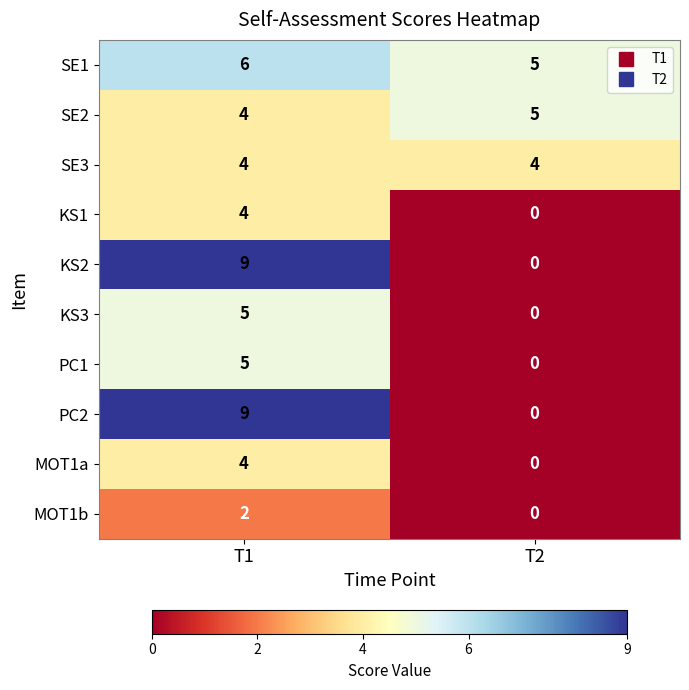

The MOT1b series shows 3 at T1. True or false?

False